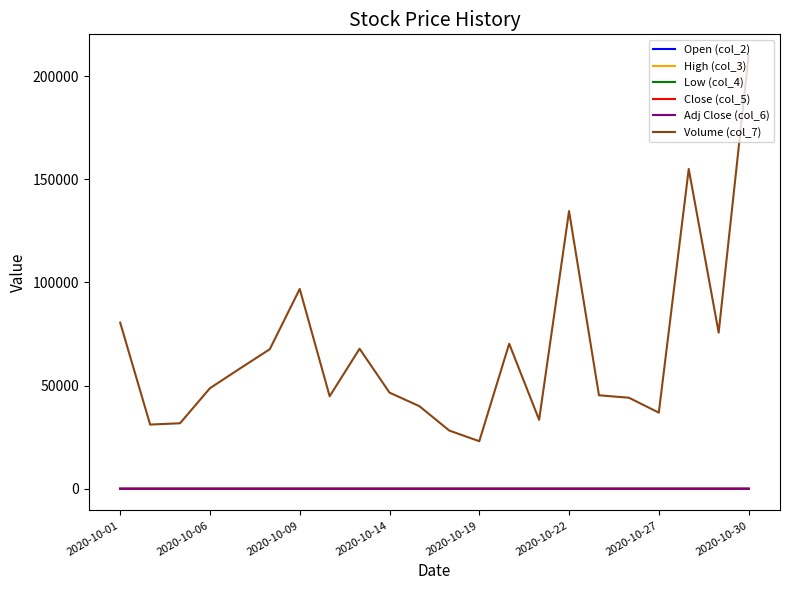

Which series has the largest total across all categories?

Volume (col_7)